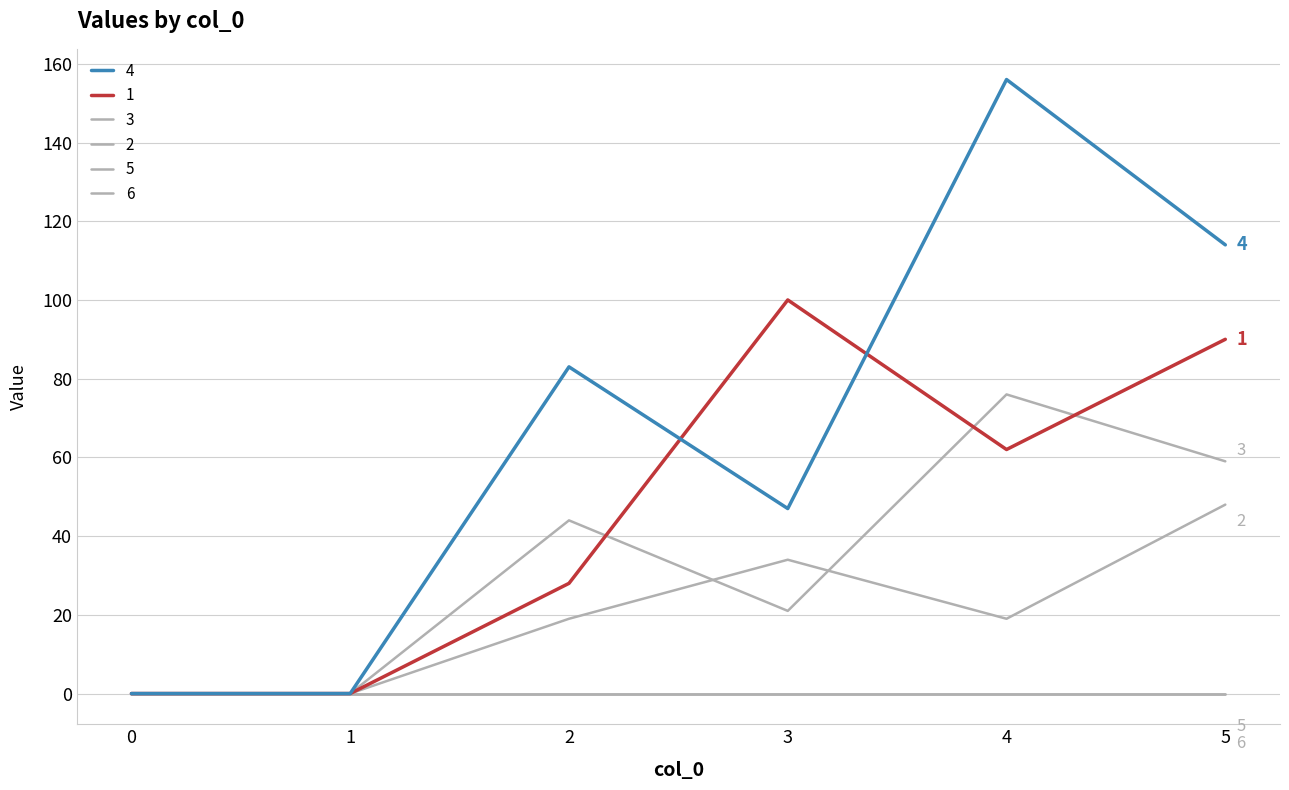

Where is 3 nearest to the value 38?

2